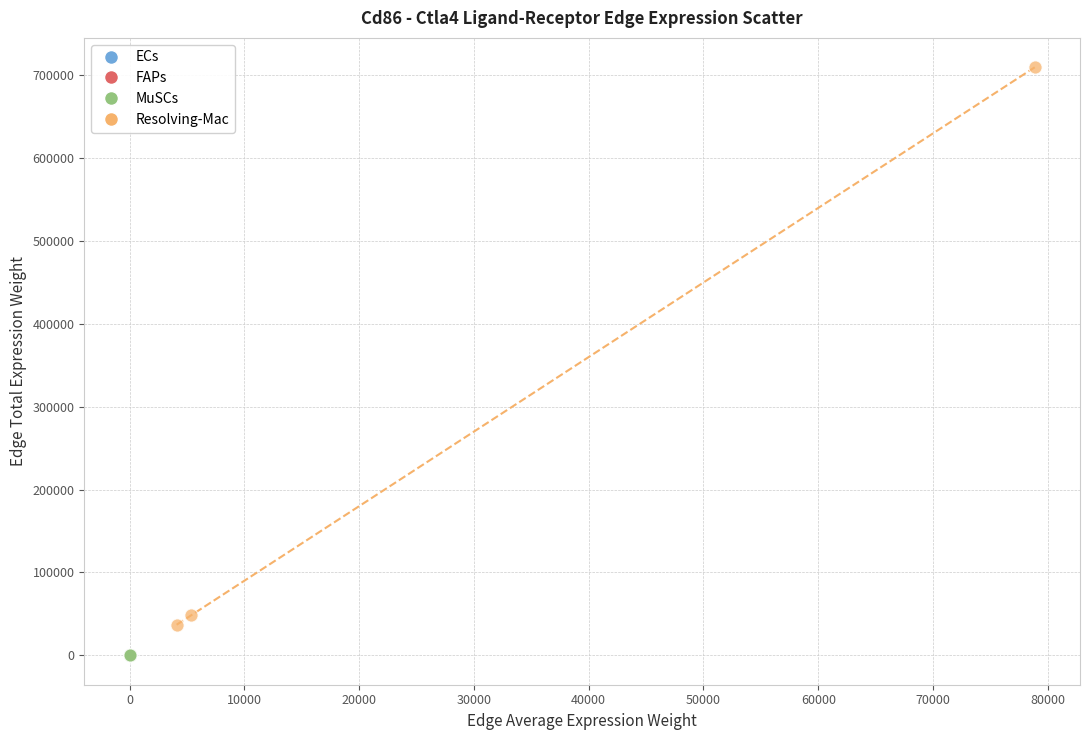

Which series has the widest spread of Y values?

Resolving-Mac